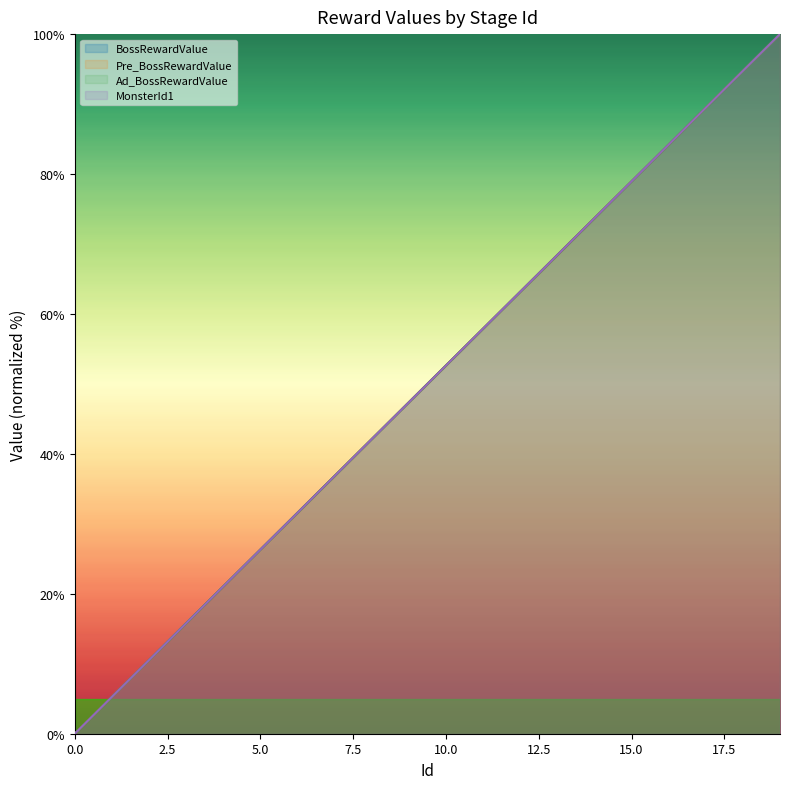

True or false: Pre_BossRewardValue and BossRewardValue cross at least once.

False